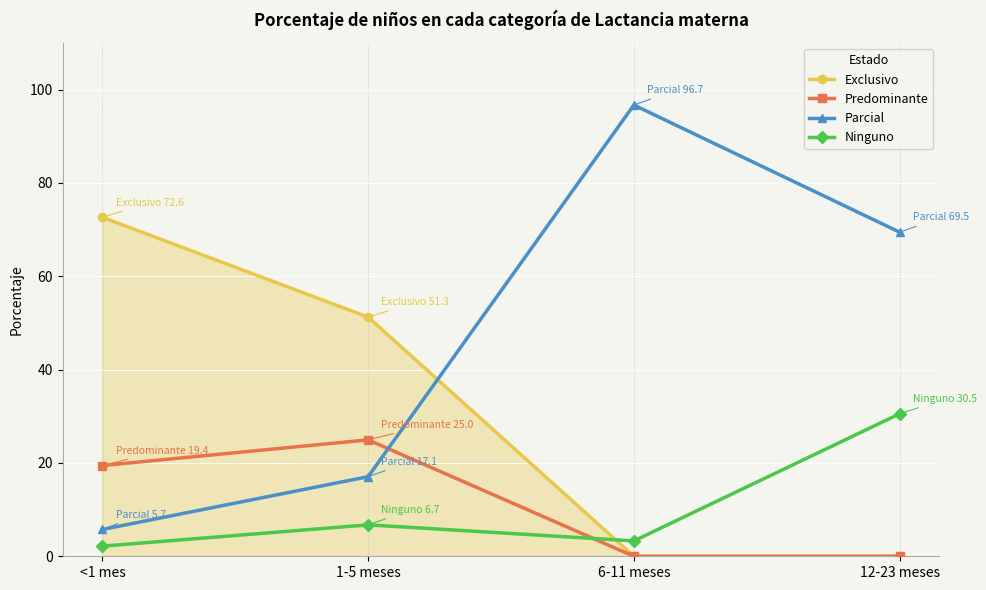

True or false: Ninguno has more than 2 points higher than both neighbors.

False